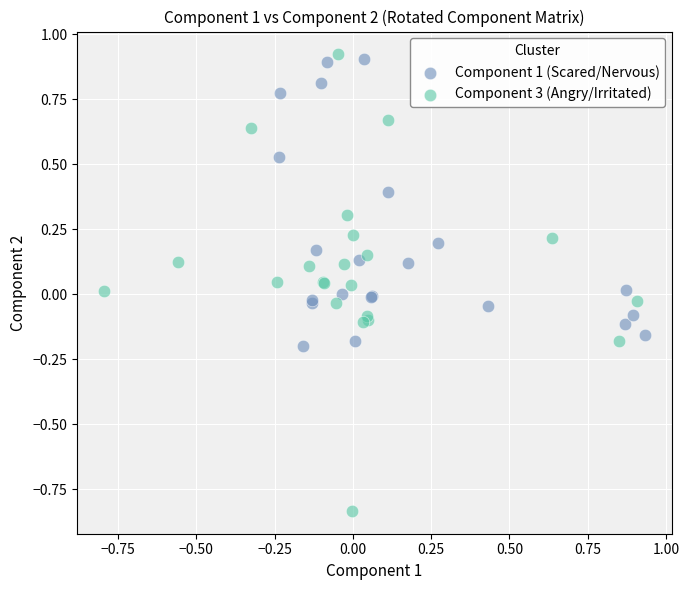

What are all the series names shown in the legend?

Component 1 (Scared/Nervous), Component 3 (Angry/Irritated)